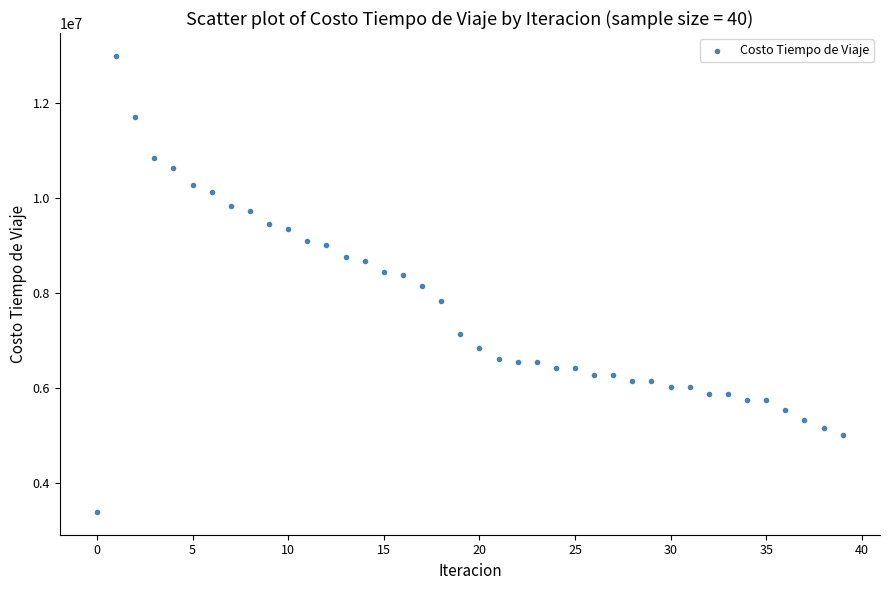

What is the range of Y values (max minus min)?

9603006.8